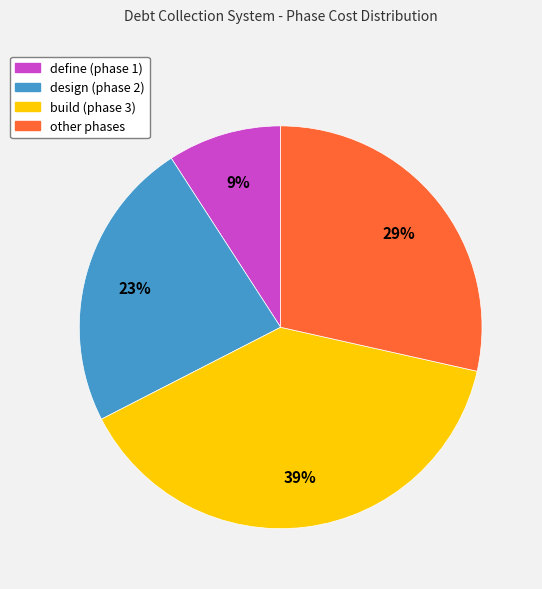

Rank the categories by value from highest to lowest.

build, other, design, define